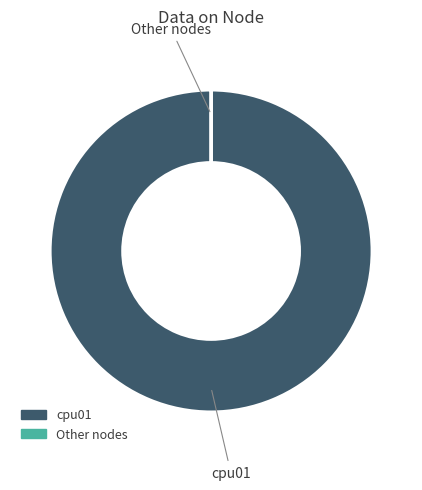

Is there any slice that represents more than half of the pie?

Yes